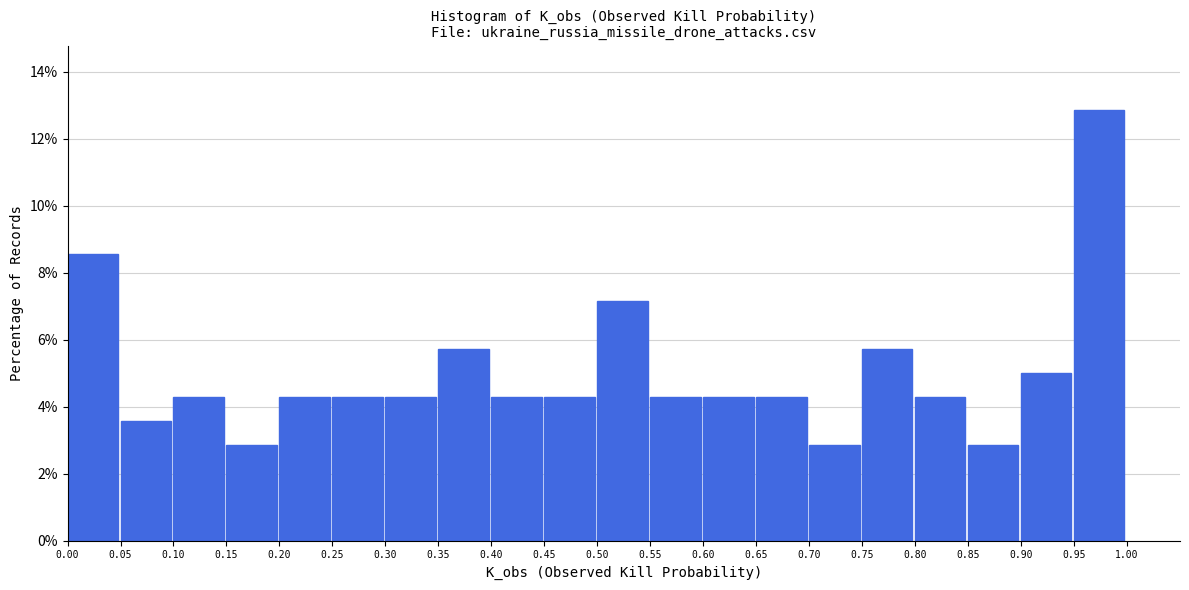

Over which range of the x-axis is the bar tallest?

0.95 to 1.00